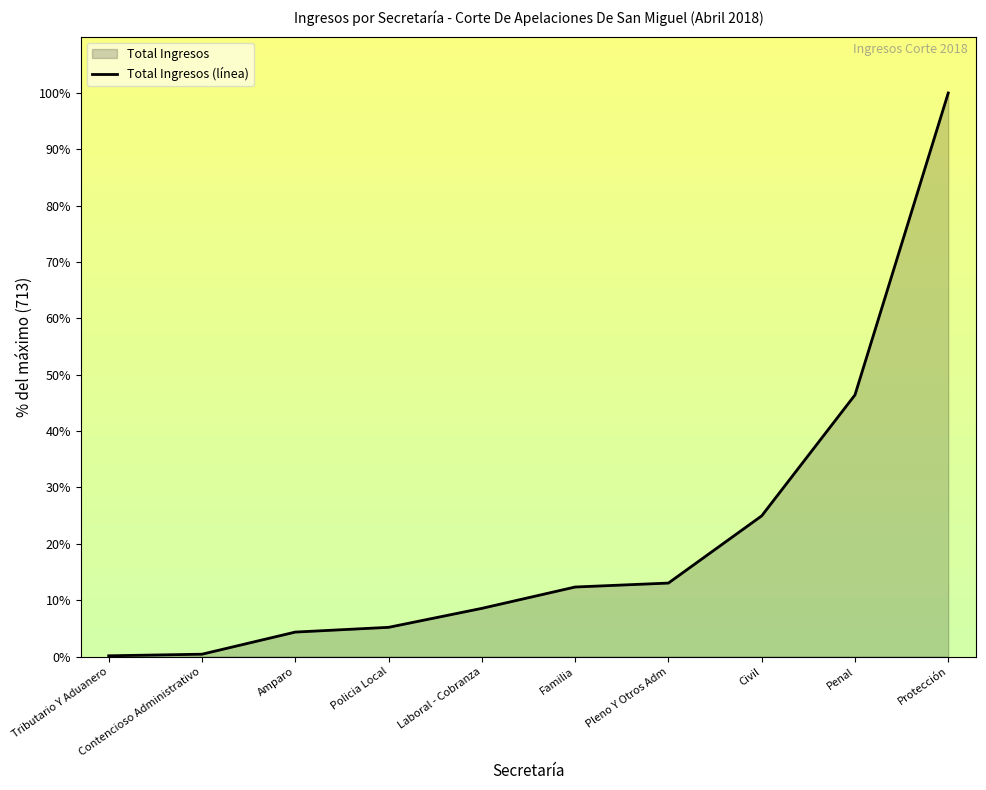

List the labels in order of value, largest first.

Protección, Penal, Civil, Pleno Y Otros Adm, Familia, Laboral - Cobranza, Policia Local, Amparo, Contencioso Administrativo, Tributario Y Aduanero